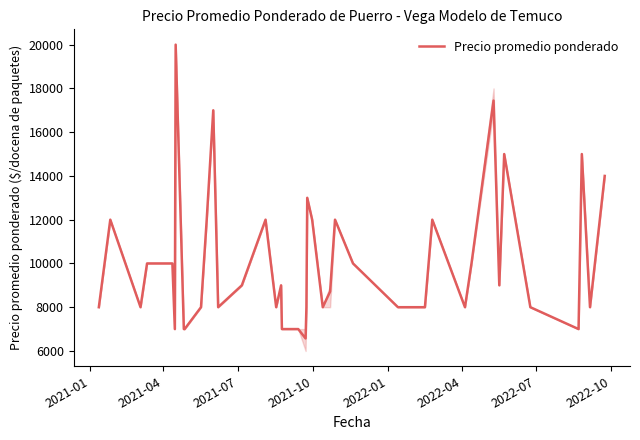

What is the smallest value displayed?

6571